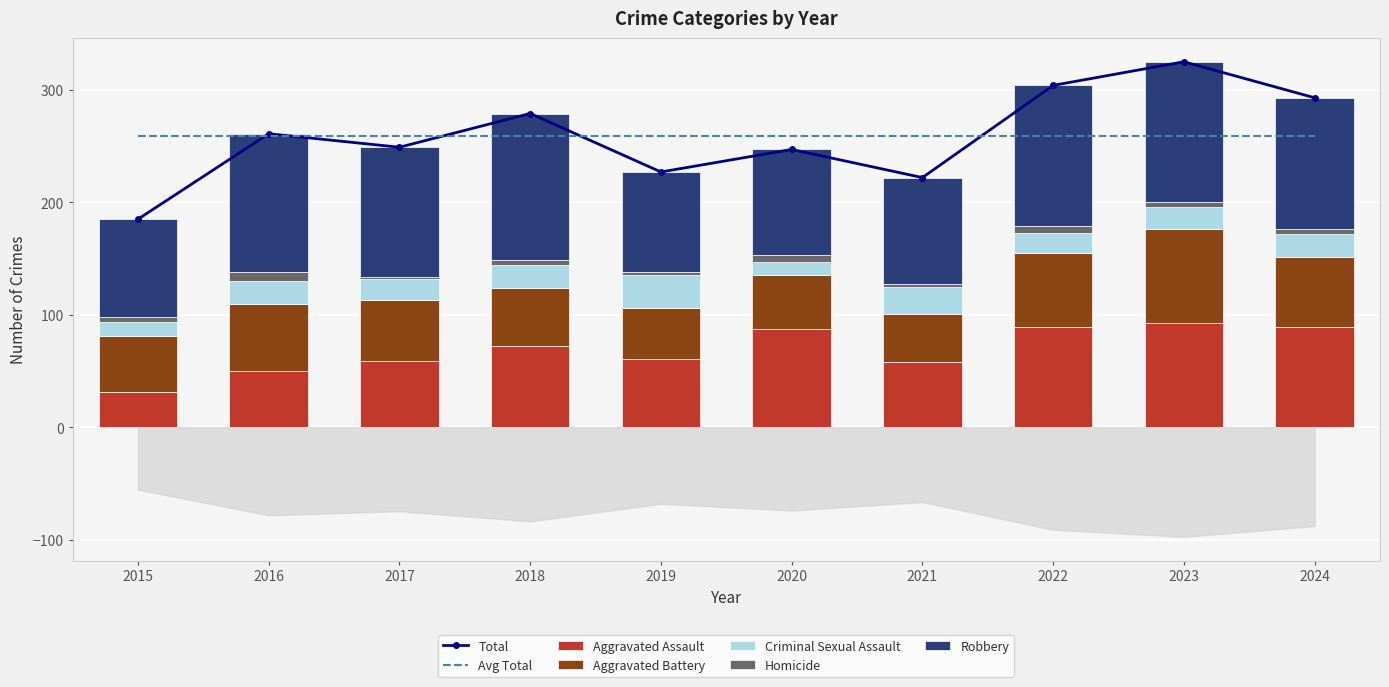

The value of Aggravated Assault at 2023 is 93. True or false?

True